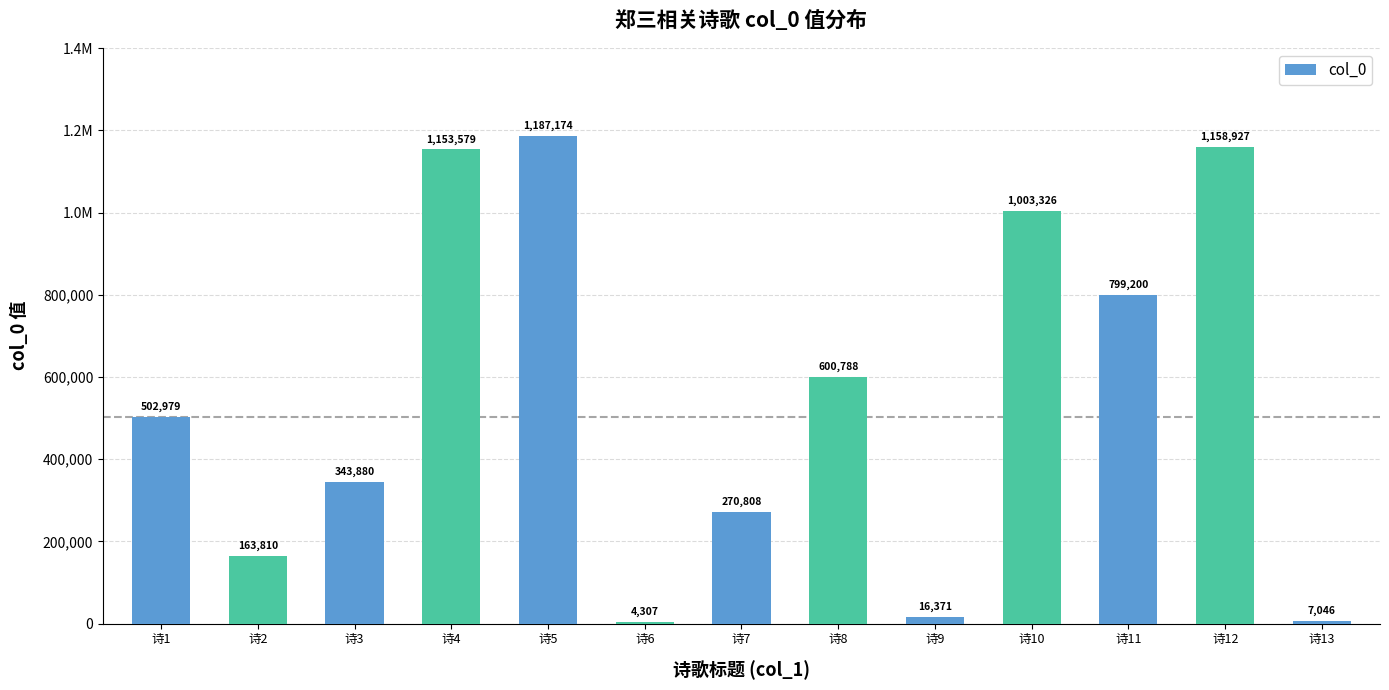

Does the chart contain any negative values?

No